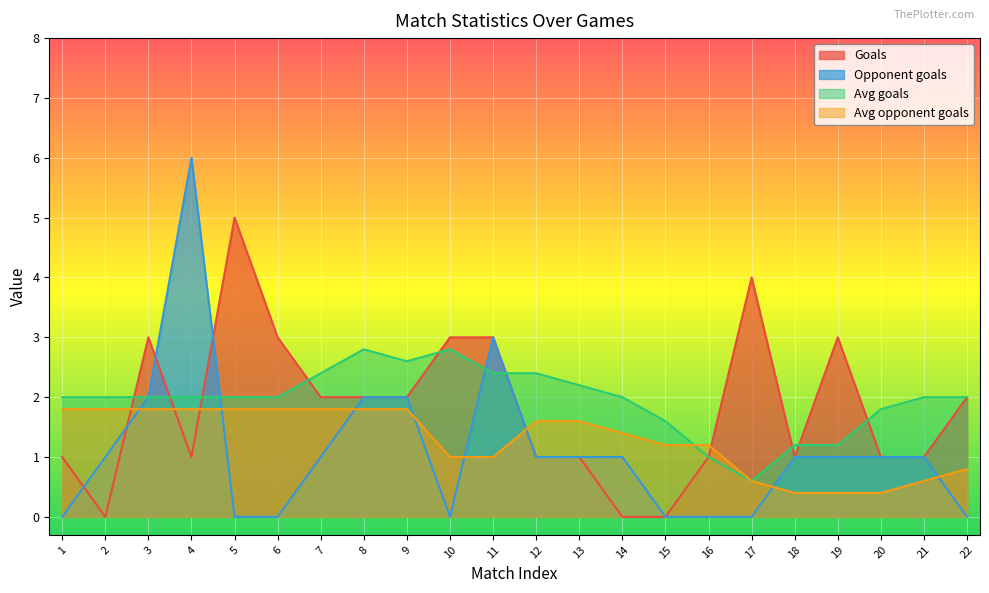

What is the total value across all series at 20?

4.2